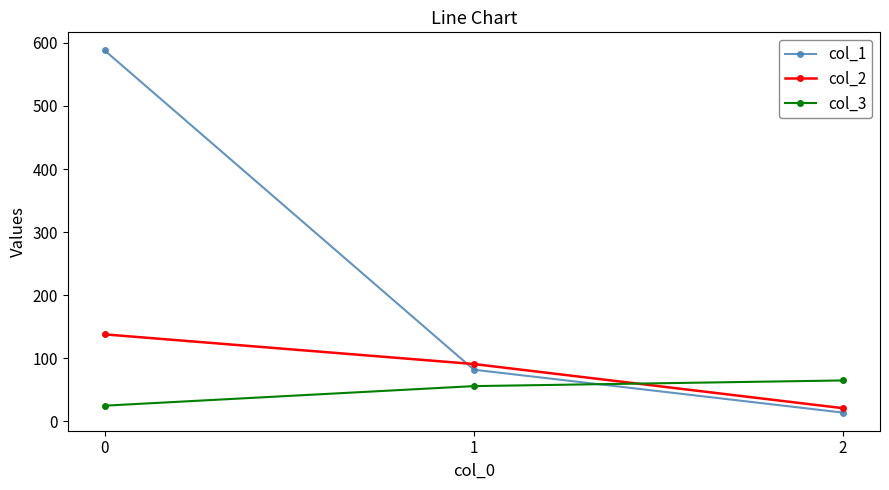

Does the chart display data point markers on the line(s)?

Yes